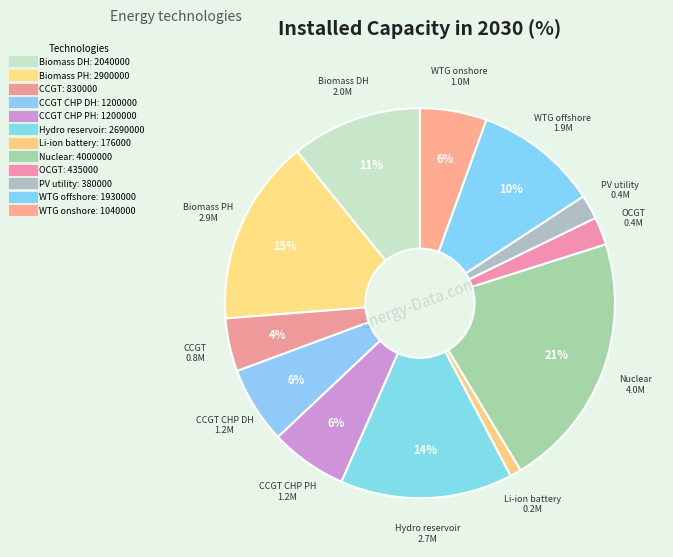

Count the number of slices in the pie.

12